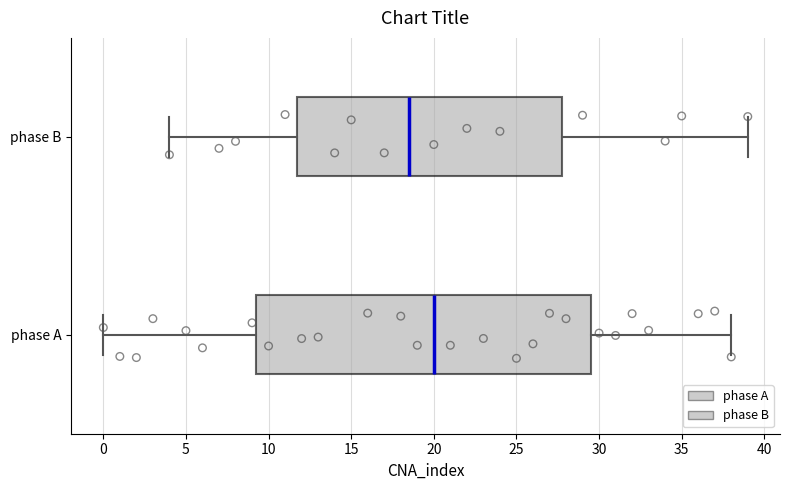

Reading bottom to top, read every box against the x-axis: the position of its median line, the range the box covers, and the ends of its whiskers. The values are not printed on the chart, so give them approximately, as read against the axis.

phase A: median 20.0, box 9.5 to 29.5, whiskers 0.0 to 38.0
phase B: median 18.5, box 12.0 to 28.0, whiskers 4.0 to 39.0